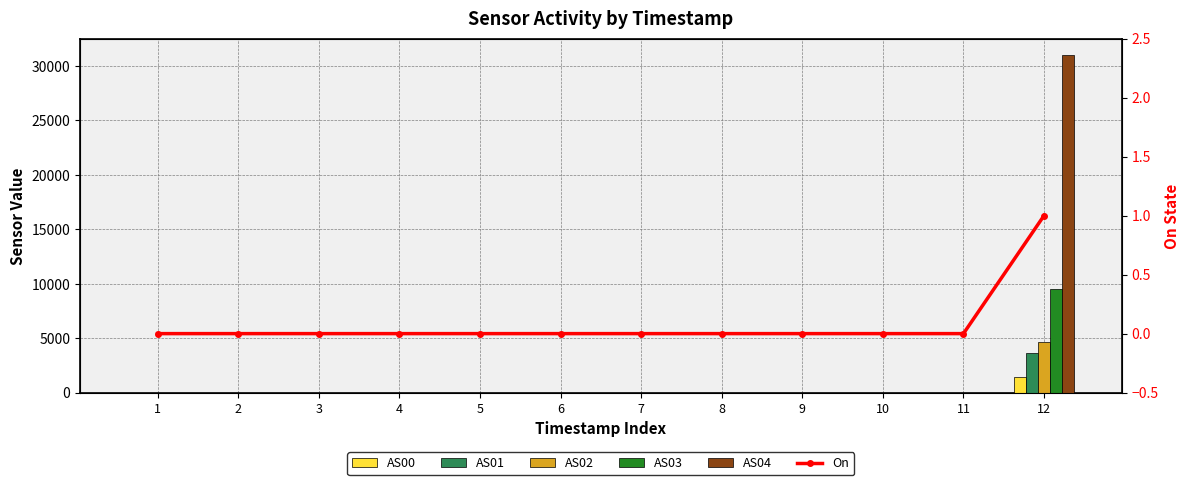

Which series has the largest range (max minus min)?

AS04